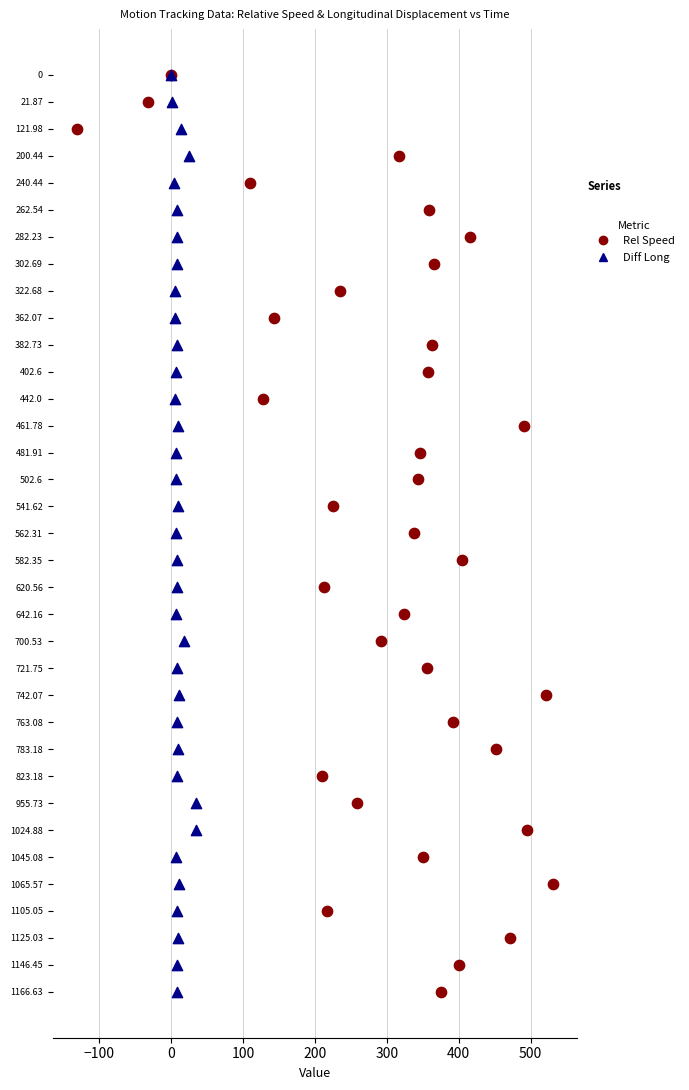

What are all the series names shown in the legend?

Rel Speed, Diff Long